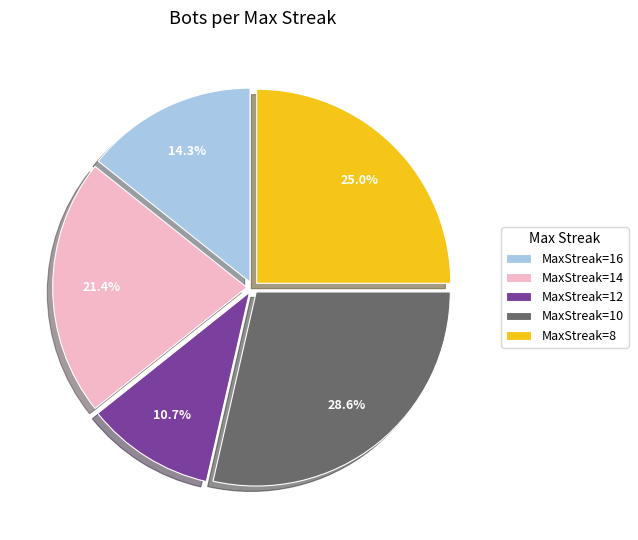

Does MaxStreak=16 represent more than half of the total?

No